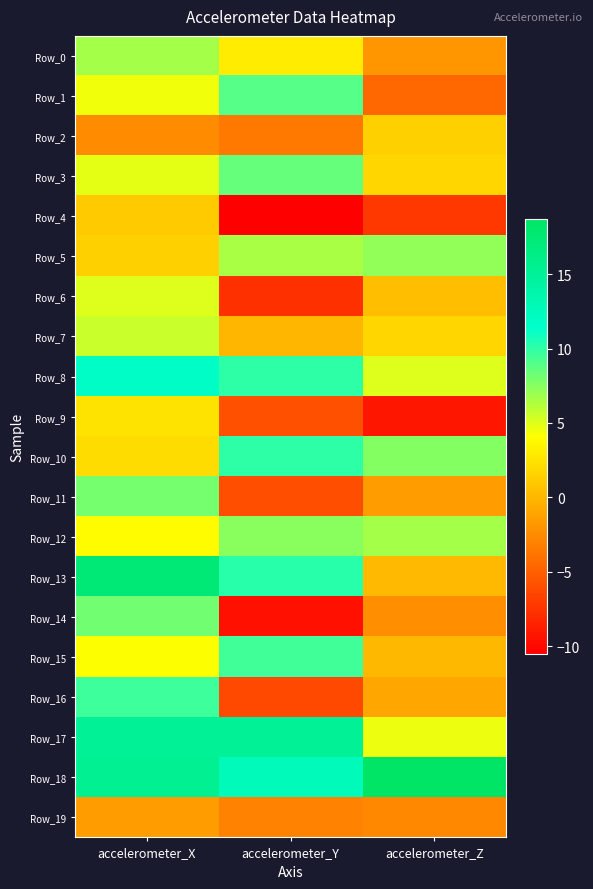

Reading left to right, transcribe all the data shown in this chart.

Row_0: accelerometer_X=6.7	accelerometer_Y=3.0	accelerometer_Z=-1.9
Row_1: accelerometer_X=4.5	accelerometer_Y=8.9	accelerometer_Z=-4.5
Row_2: accelerometer_X=-2.5	accelerometer_Y=-3.5	accelerometer_Z=1.3
Row_3: accelerometer_X=4.8	accelerometer_Y=8.5	accelerometer_Z=1.7
Row_4: accelerometer_X=1.0	accelerometer_Y=-10.5	accelerometer_Z=-7.2
Row_5: accelerometer_X=1.4	accelerometer_Y=6.5	accelerometer_Z=7.3
Row_6: accelerometer_X=5.1	accelerometer_Y=-7.7	accelerometer_Z=0.4
Row_7: accelerometer_X=5.7	accelerometer_Y=-0.1	accelerometer_Z=1.7
Row_8: accelerometer_X=11.8	accelerometer_Y=10.1	accelerometer_Z=5.0
Row_9: accelerometer_X=2.5	accelerometer_Y=-5.9	accelerometer_Z=-9.2
Row_10: accelerometer_X=2.1	accelerometer_Y=10.1	accelerometer_Z=7.5
Row_11: accelerometer_X=8.1	accelerometer_Y=-6.0	accelerometer_Z=-1.6
Row_12: accelerometer_X=4.0	accelerometer_Y=7.5	accelerometer_Z=6.6
Row_13: accelerometer_X=17.4	accelerometer_Y=10.2	accelerometer_Z=0.2
Row_14: accelerometer_X=8.1	accelerometer_Y=-9.6	accelerometer_Z=-2.4
Row_15: accelerometer_X=4.2	accelerometer_Y=9.5	accelerometer_Z=-0.0
Row_16: accelerometer_X=9.7	accelerometer_Y=-6.3	accelerometer_Z=-1.0
Row_17: accelerometer_X=15.2	accelerometer_Y=15.2	accelerometer_Z=4.6
Row_18: accelerometer_X=15.4	accelerometer_Y=12.6	accelerometer_Z=18.7
Row_19: accelerometer_X=-1.6	accelerometer_Y=-2.9	accelerometer_Z=-2.7